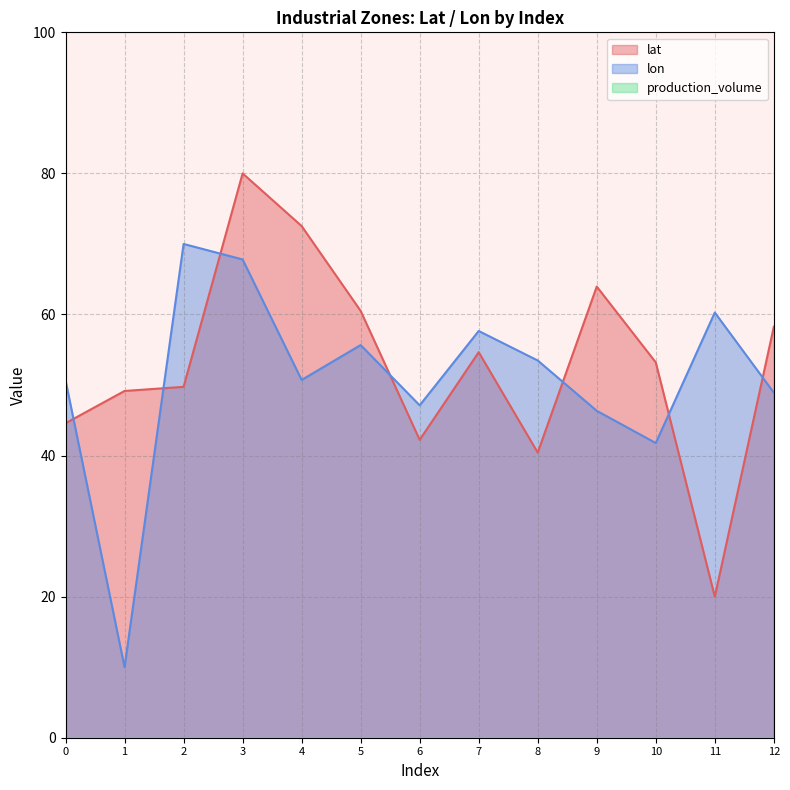

Reading left to right, list all the values displayed in this chart.

lat: 44.6	49.2	49.7	80.0	72.5	60.5	42.2	54.7	40.4	64.0	53.2	20.0	58.3
lon: 50.7	10.0	70.0	67.8	50.7	55.7	47.1	57.7	53.5	46.3	41.8	60.3	48.9